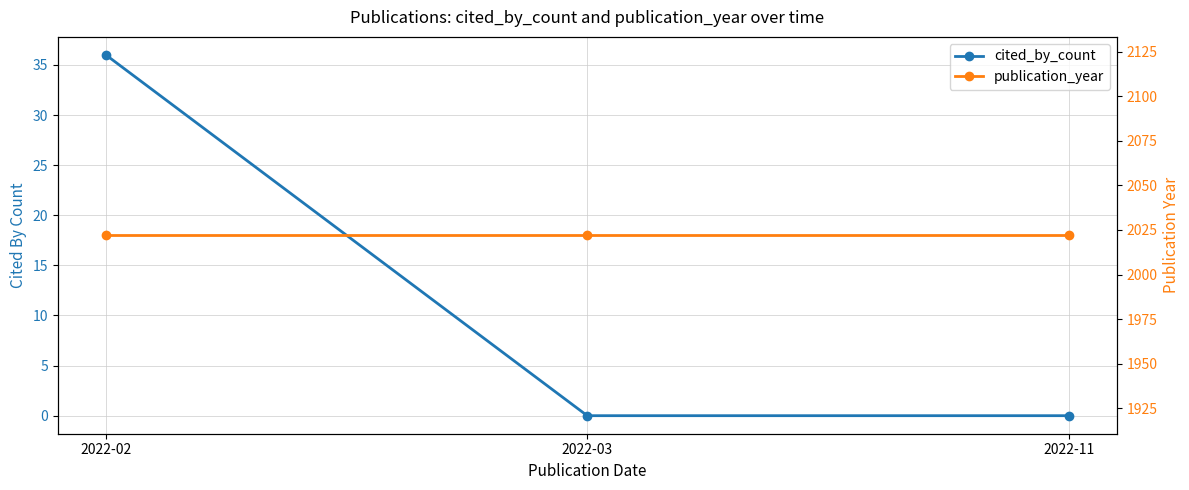

How many values in the cited_by_count series exceed 0?

1